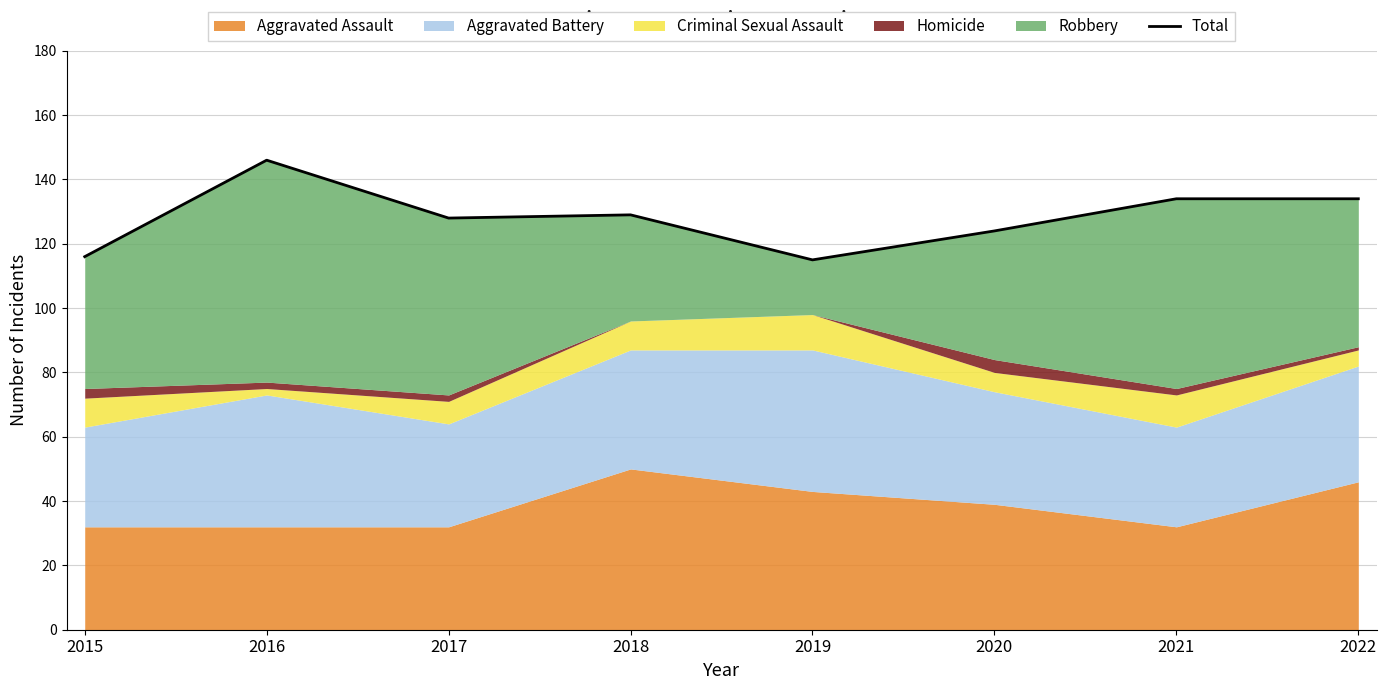

How many values are below 129?

4